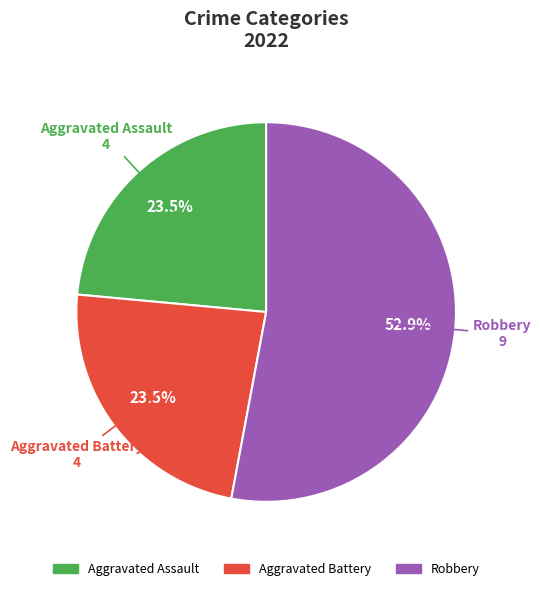

Is there a majority slice in this chart?

Yes